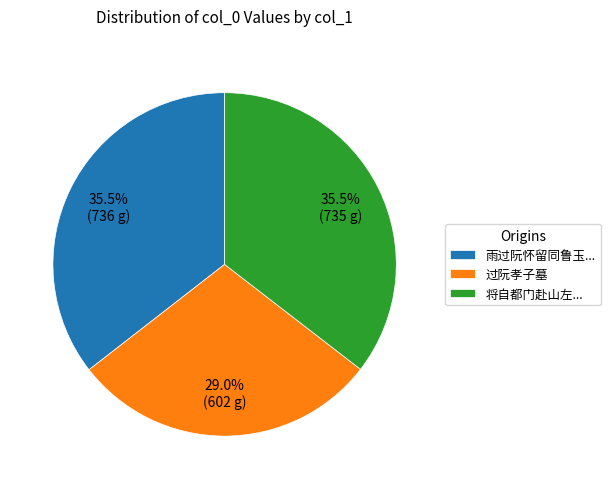

Approximately how many times larger is the value at 雨过阮怀留同鲁玉... compared to 将自都门赴山左...?

1.0